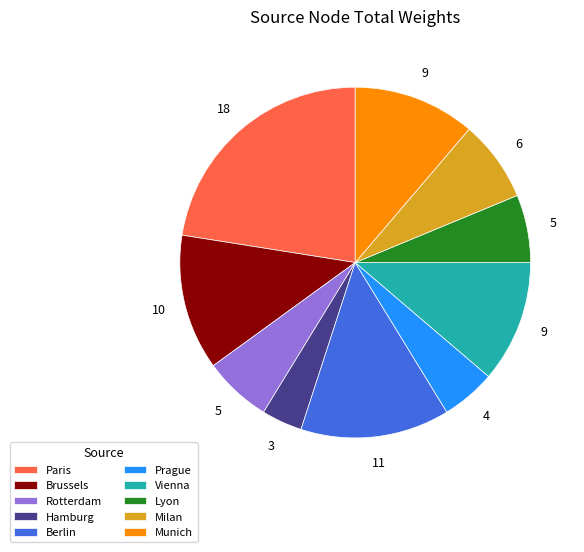

Between Berlin and Rotterdam, which is larger?

Berlin